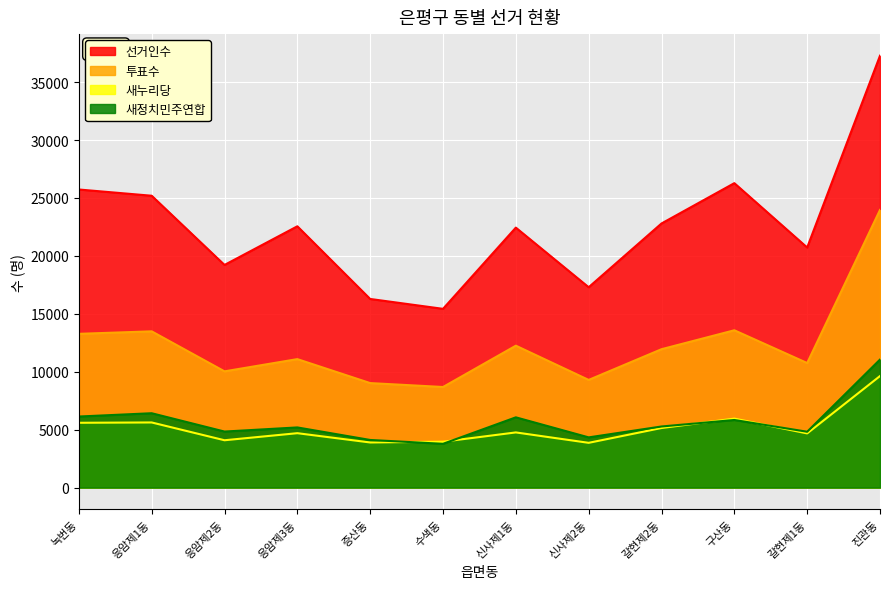

The 선거인수 series shows 27336 at 갈현제1동. True or false?

False